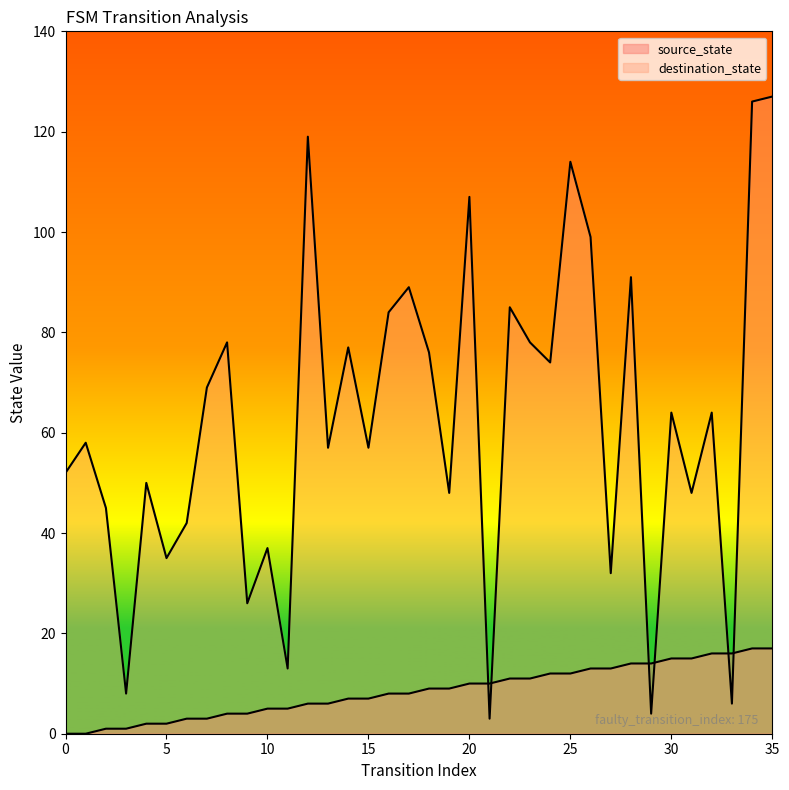

Count the number of categories in the chart.

36